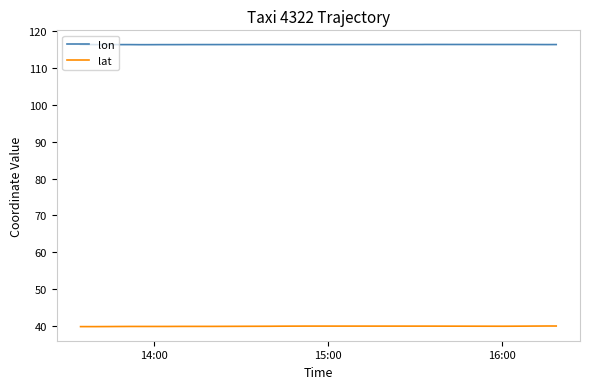

Reading left to right, transcribe all the data shown in this chart.

lon: 116.4	116.4	116.3	116.3	116.3	116.3	116.3	116.3	116.3	116.3	116.3	116.3	116.3	116.3	116.3	116.3	116.3	116.3	116.3	116.3	116.4	116.4	116.4	116.4	116.4	116.4	116.4	116.4	116.4	116.4	116.4	116.4	116.4	116.4	116.4	116.4	116.4	116.4	116.4	116.4
lat: 39.9	39.9	39.9	39.9	39.9	39.9	39.9	39.9	39.9	39.9	39.9	39.9	39.9	39.9	39.9	39.9	39.9	39.9	39.9	39.9	39.9	39.9	40.0	40.0	40.0	40.0	40.0	40.0	40.0	40.0	40.0	40.0	40.0	40.0	40.0	40.0	40.0	40.0	40.0	40.0